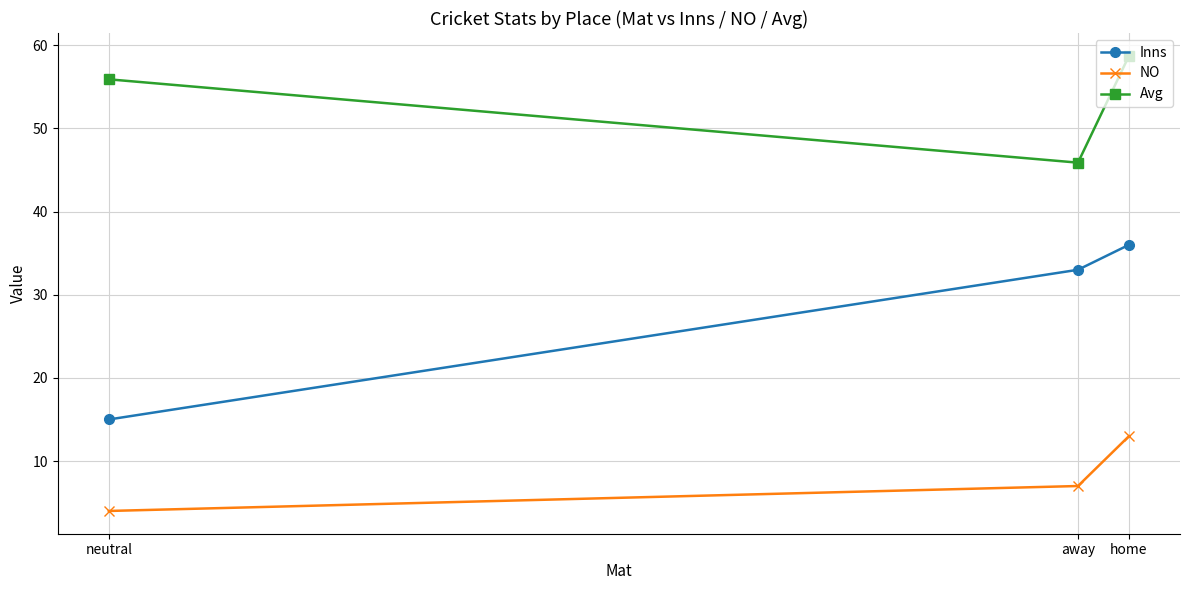

Which label corresponds to the smallest value in the chart?

neutral